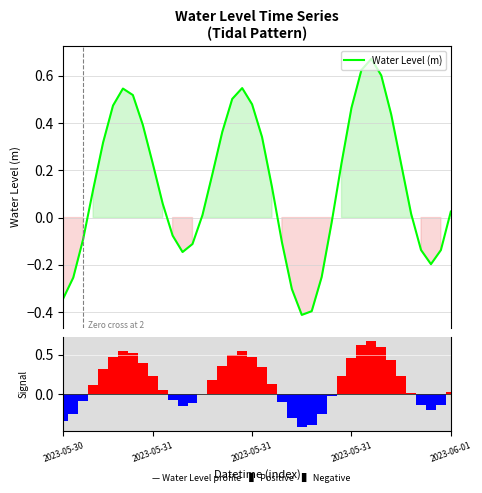

How many positive values does the Ranked Water Level series have?

25